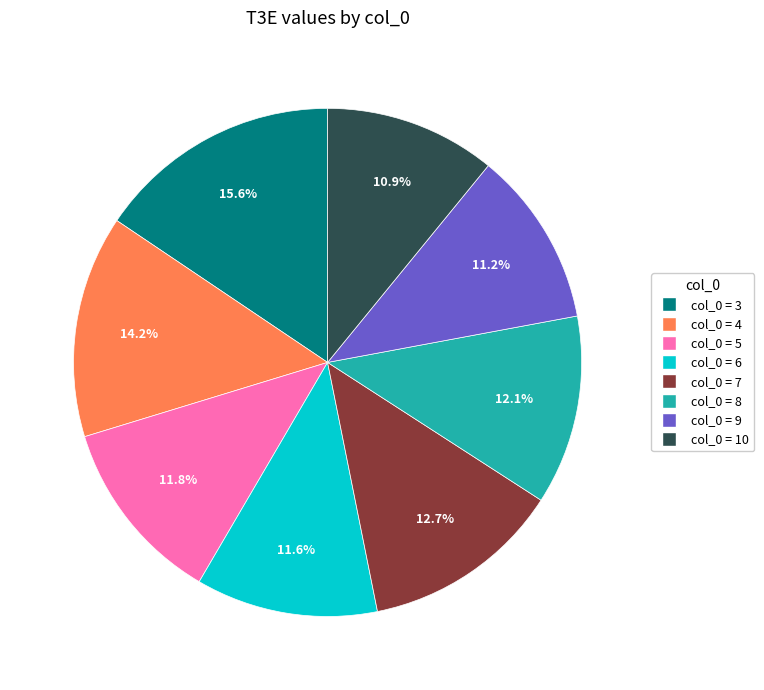

Does any single category account for the majority?

No